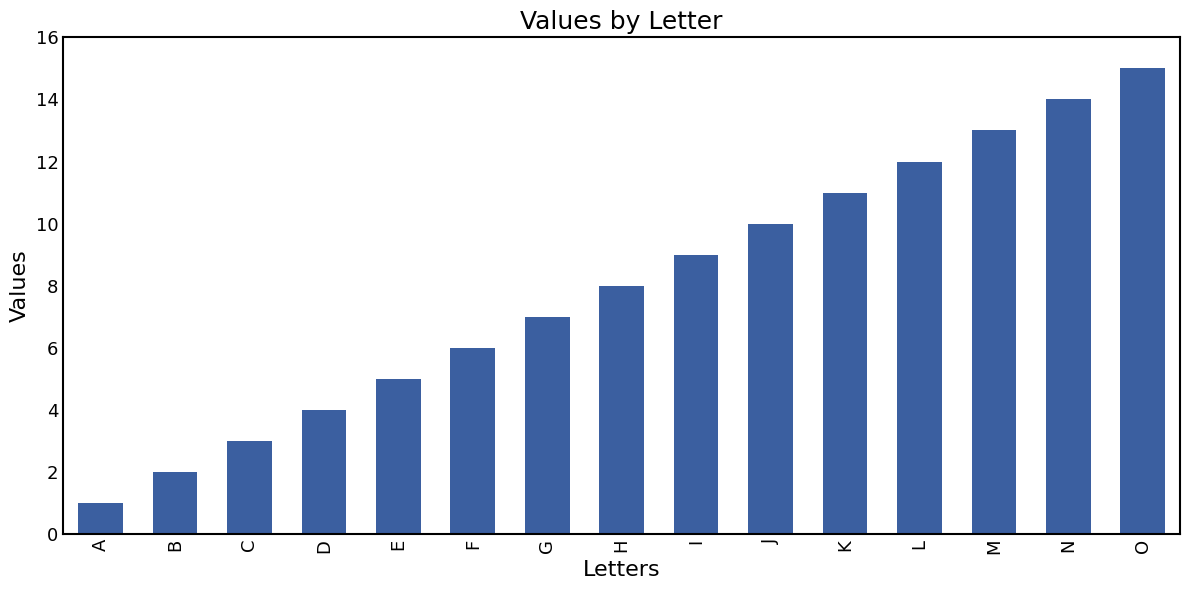

Reading right to left, list all the values displayed in this chart.

15	14	13	12	11	10	9	8	7	6	5	4	3	2	1